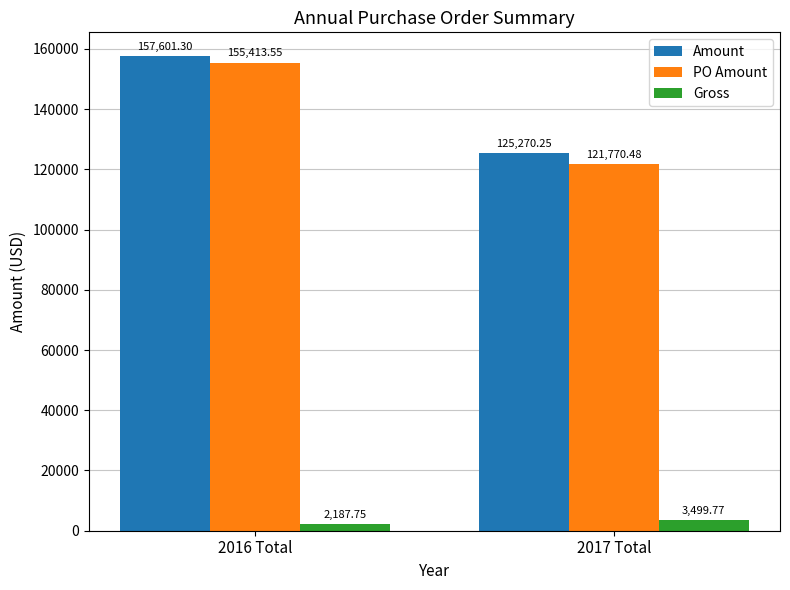

What is the difference between the Gross values at 2016 Total and 2017 Total?

1312.0